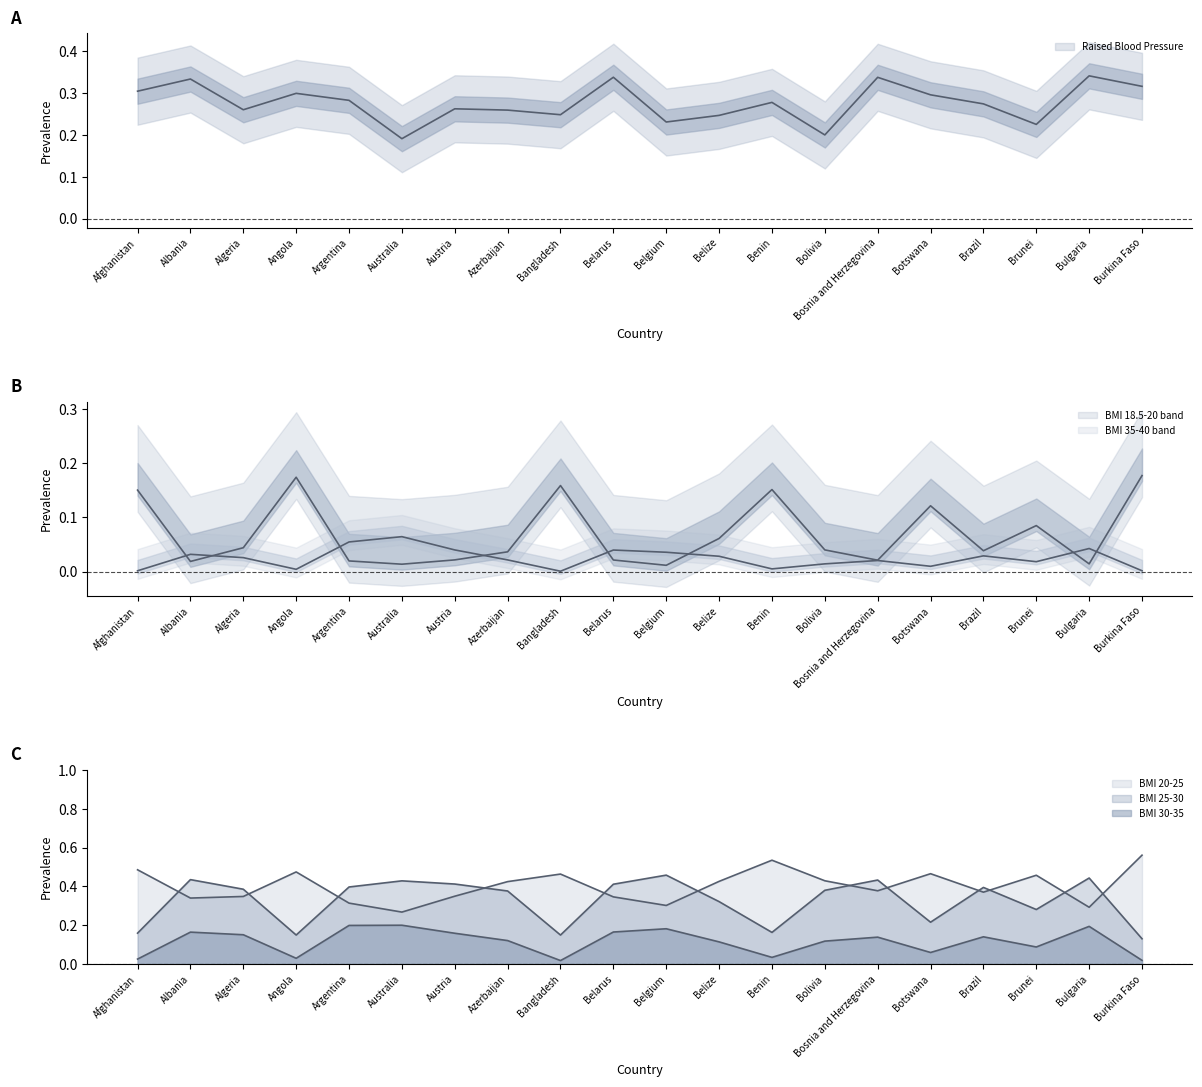

Where is BMI 25-30 nearest to the value 0?

Burkina Faso